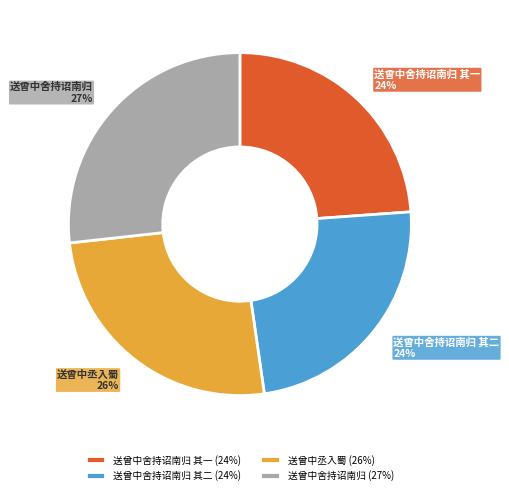

What is the ratio of the value at 送曾中舍持诏南归 其一 (24%) to the value at 送曾中舍持诏南归 其二 (24%)?

1.0